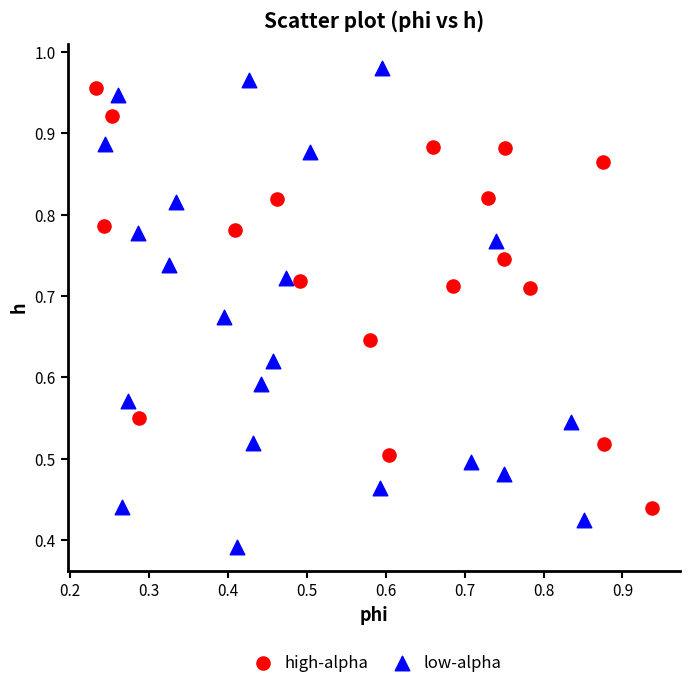

Which series has the largest Y range (max minus min)?

low-alpha